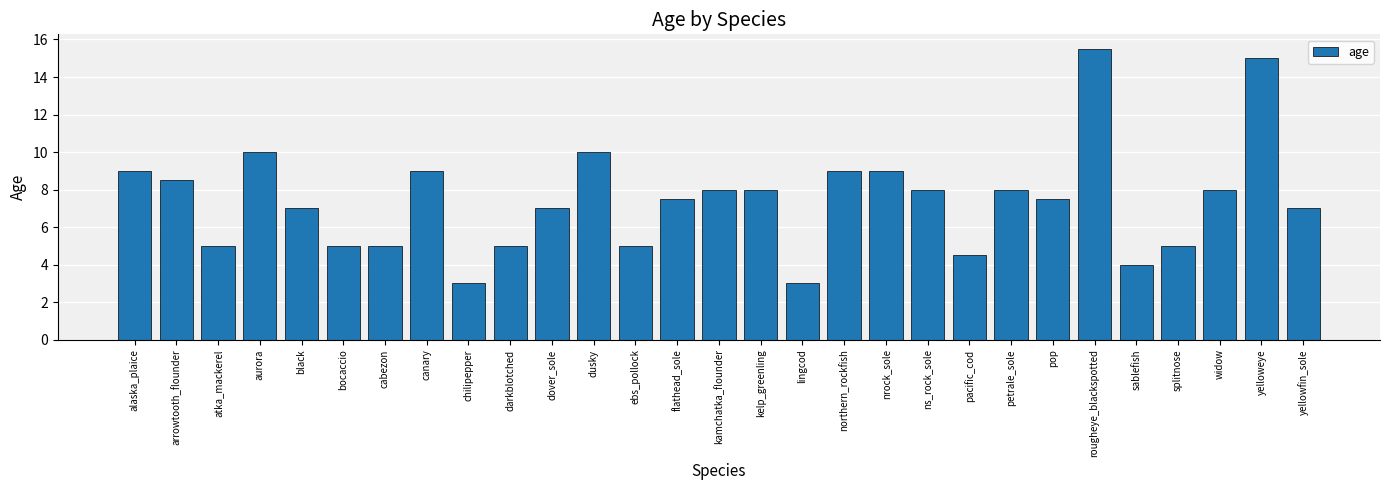

True or false: the data shows 3.0 at lingcod.

True